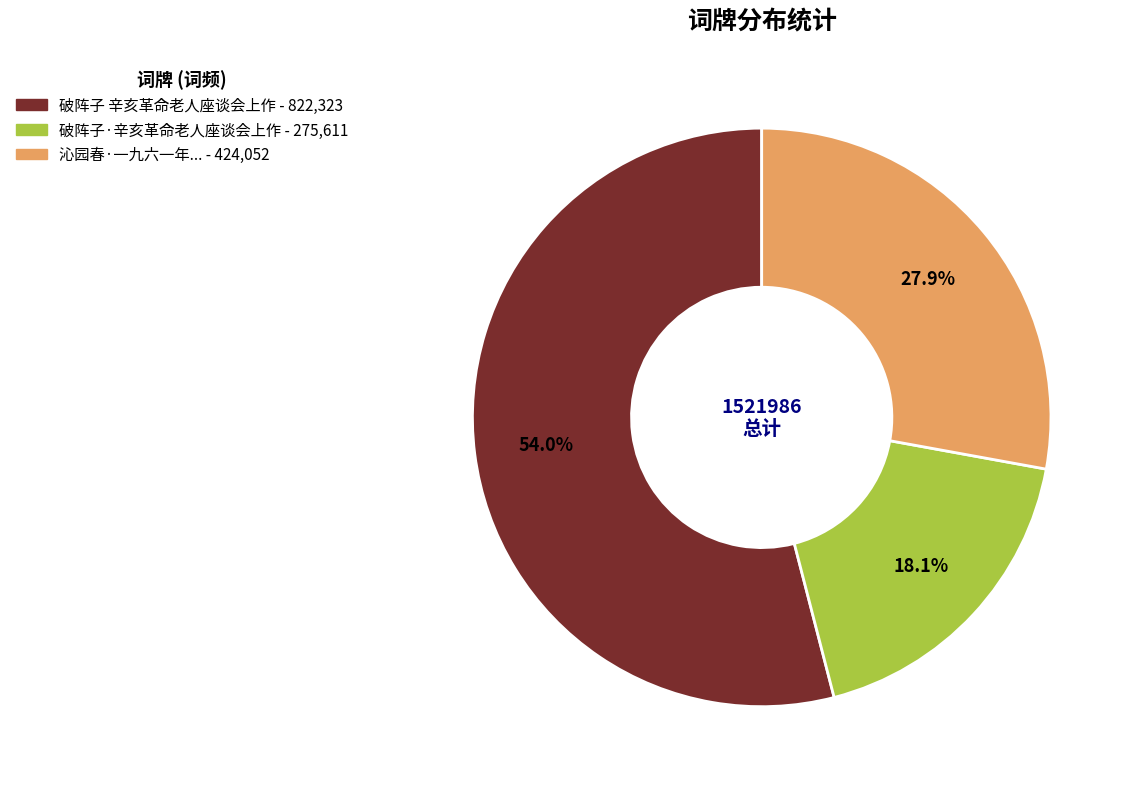

How many segments does this pie chart have?

3